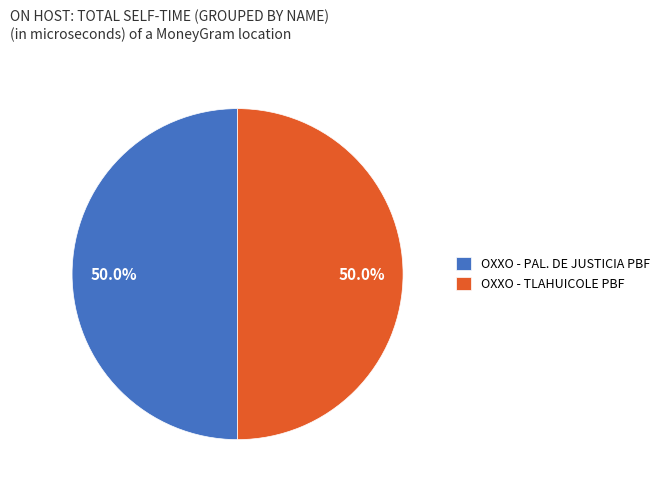

Approximately how many times larger is the value at OXXO - TLAHUICOLE PBF compared to OXXO - PAL. DE JUSTICIA PBF?

1.0